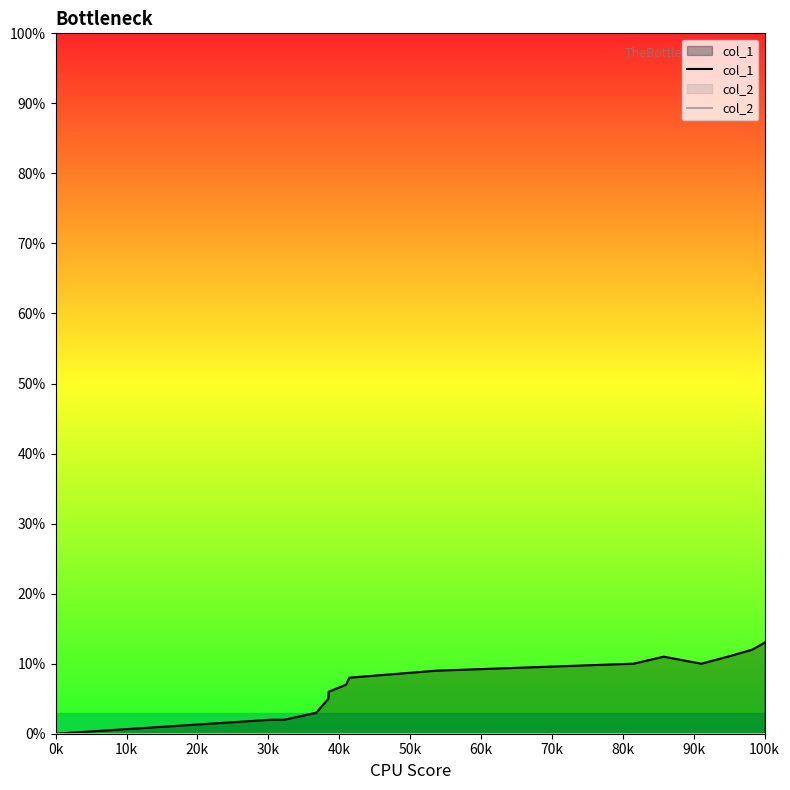

Which series has the widest spread of values?

col_1